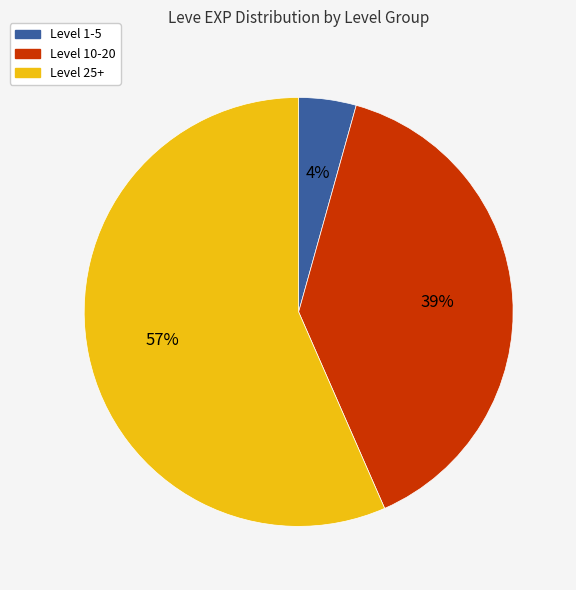

Which category has the biggest portion of the pie?

Level 25+